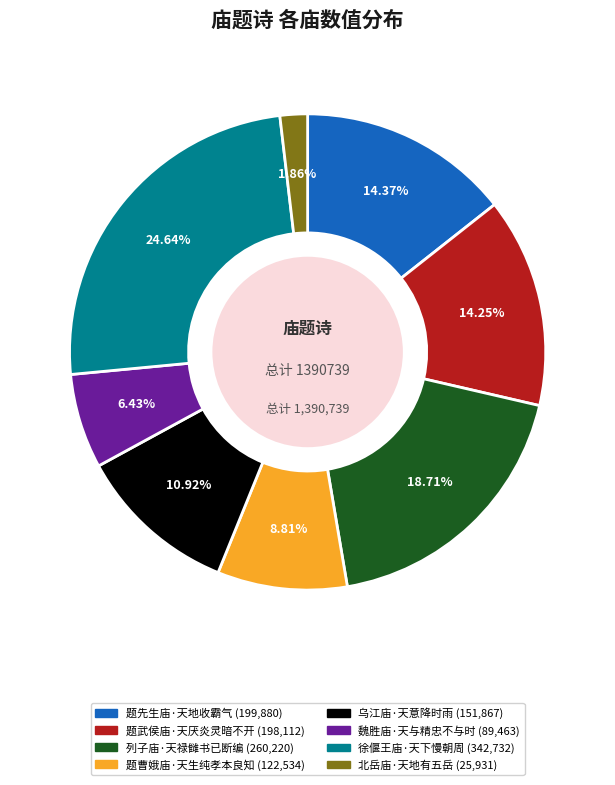

The 乌江庙·天意降时雨 slice represents 11% of the pie. True or false?

True